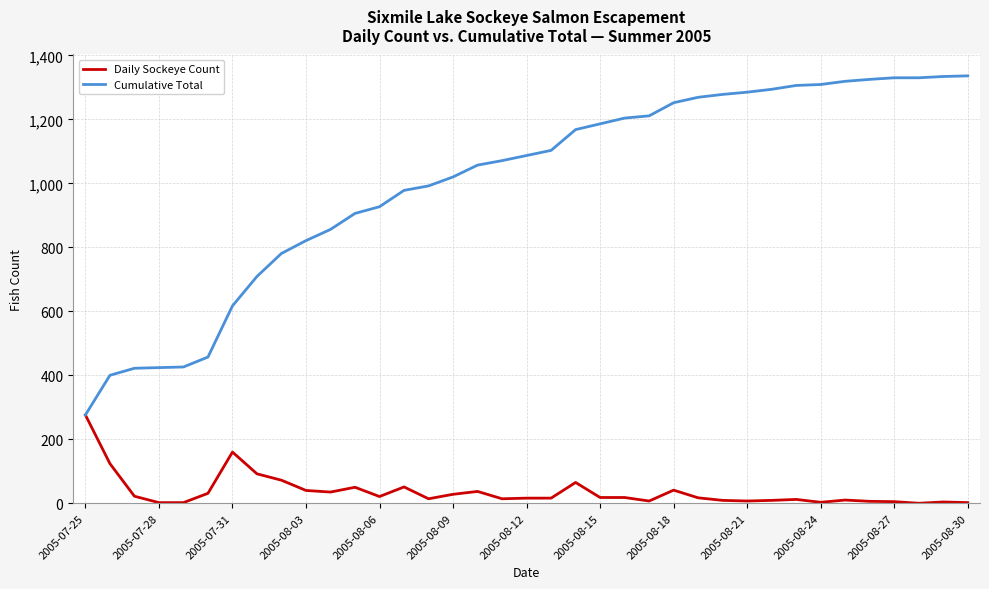

Which series has the largest range (max minus min)?

Cumulative Total